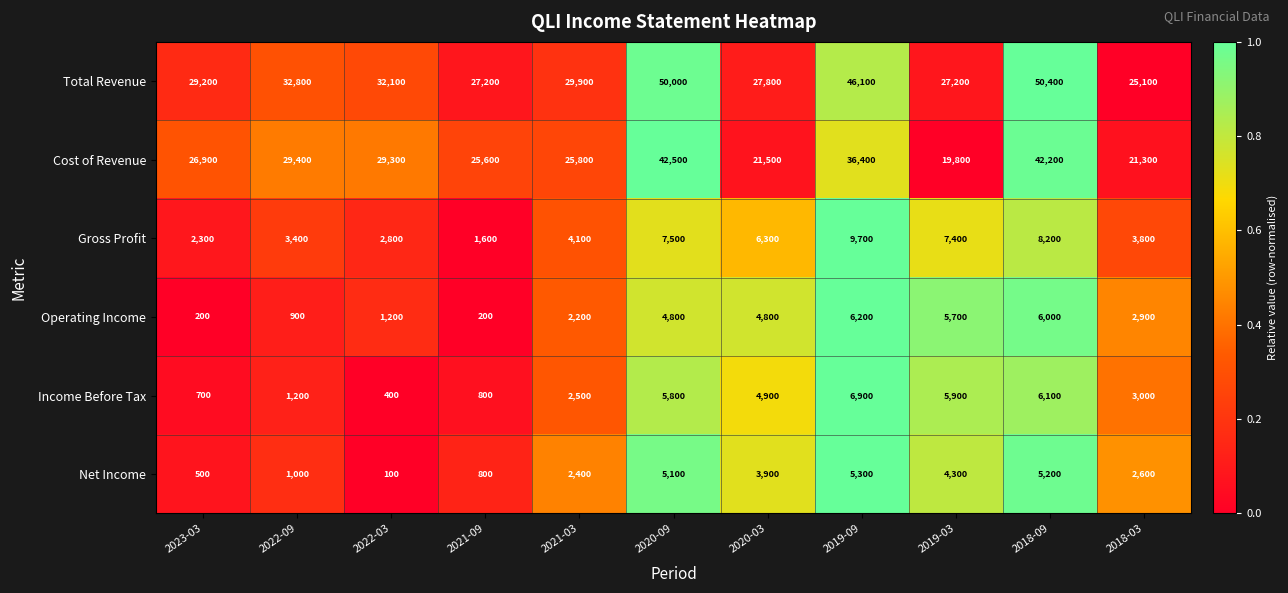

What is the greatest value displayed?

50400